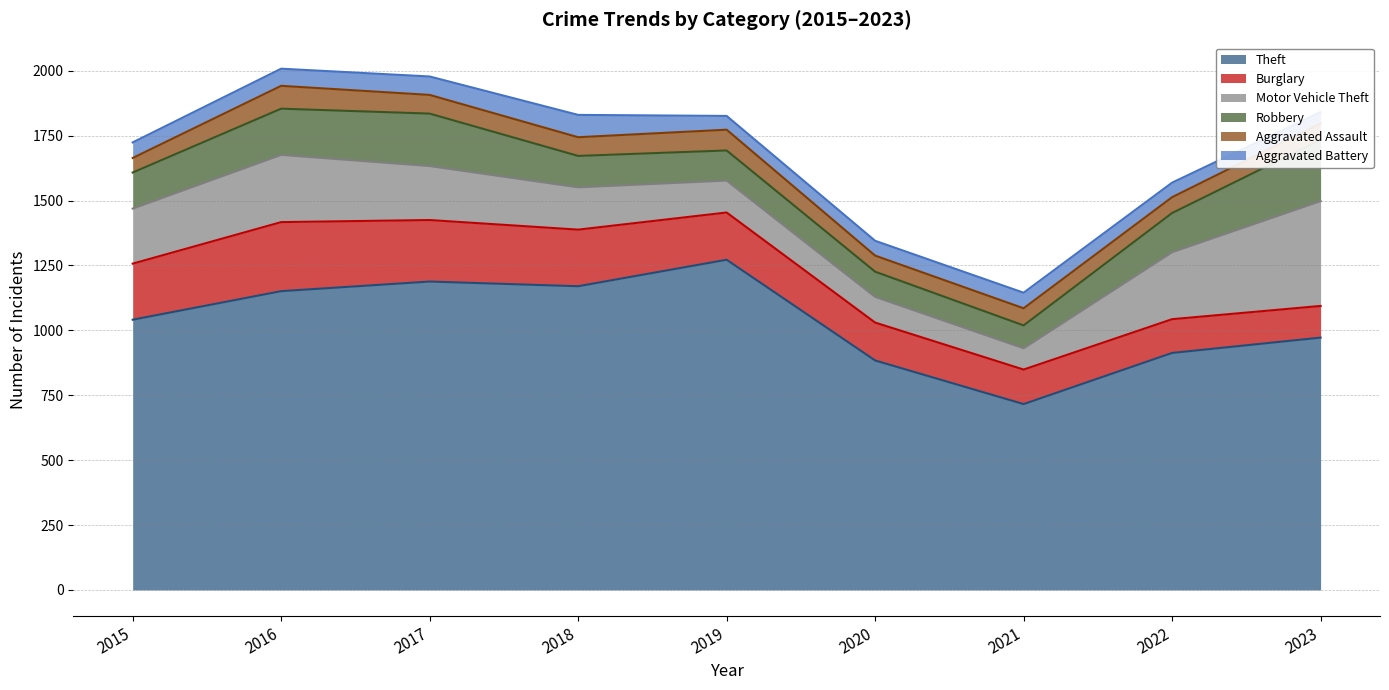

How many series are shown in this chart?

6